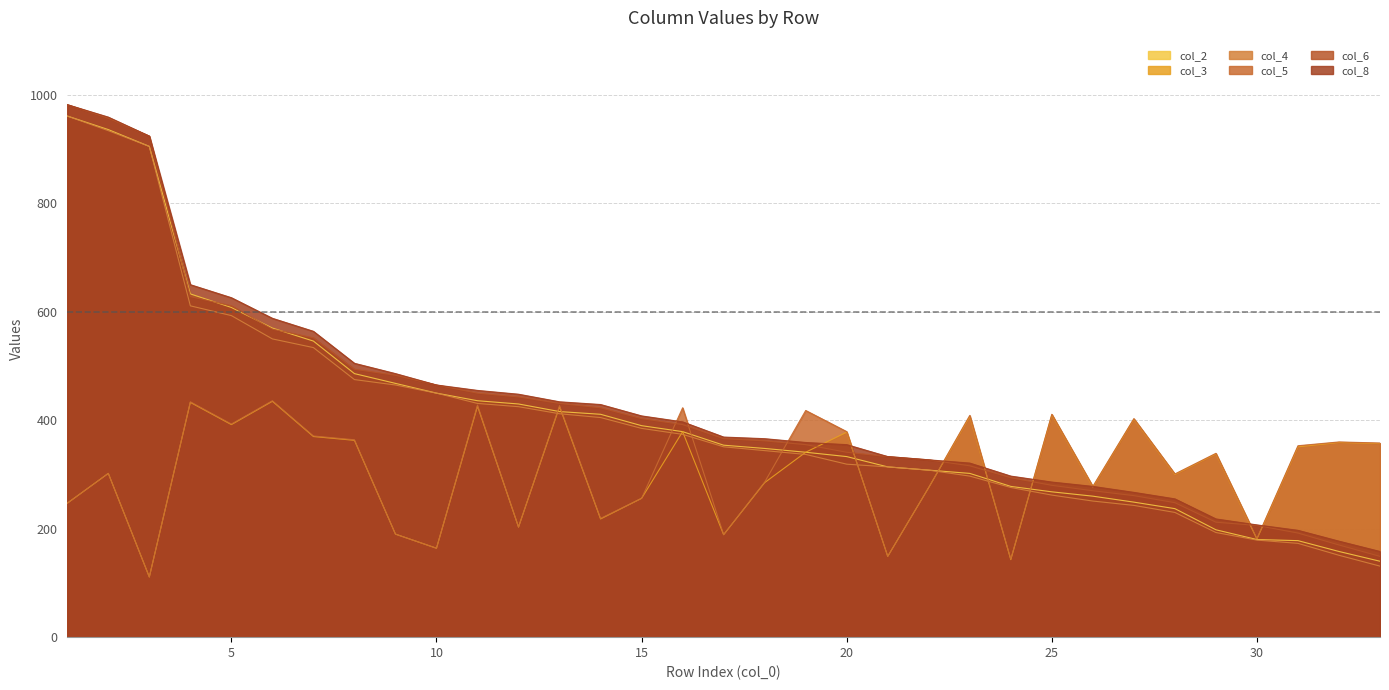

Which has a higher value, 27 or 10?

10